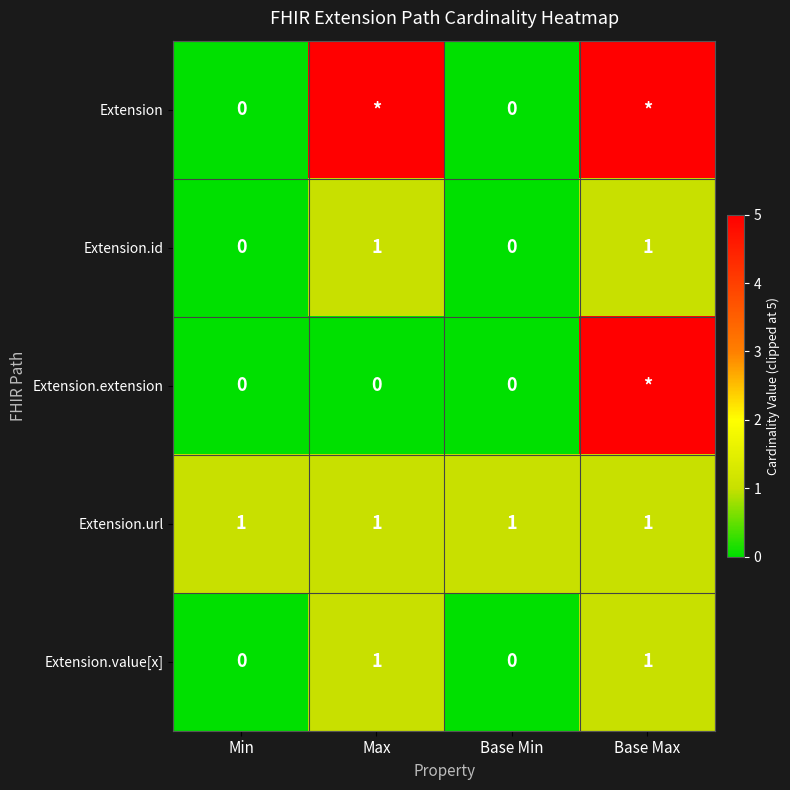

How many Extension.id values are between 0 and 1?

4